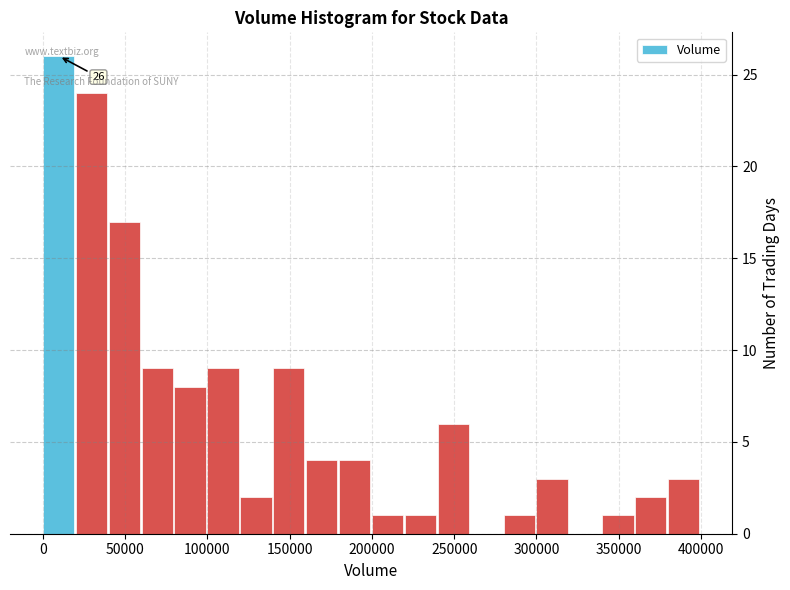

Which range on the x-axis has the tallest bar?

0 to 20000